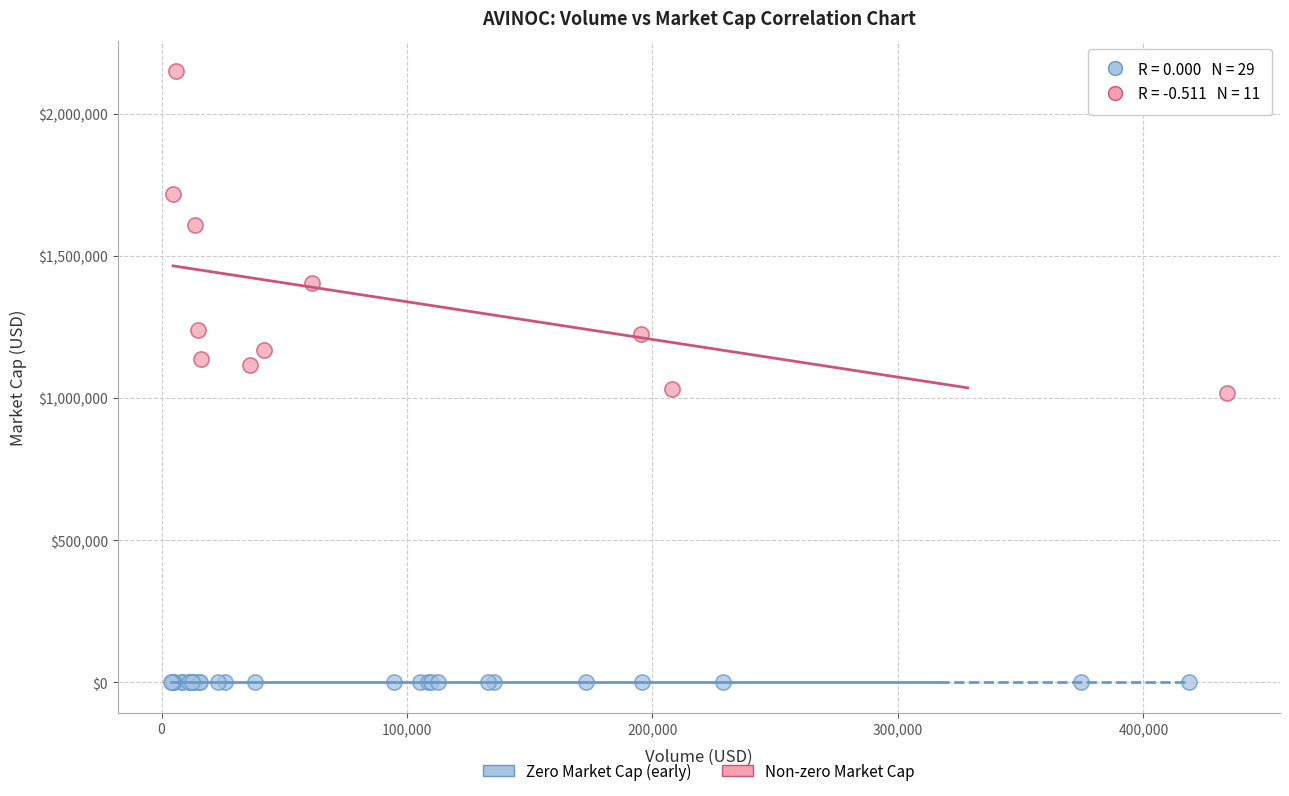

Which series reaches the minimum Y coordinate?

Zero Market Cap (early)